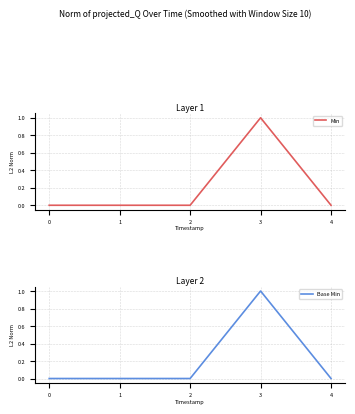

What is the difference between the maximum and minimum values in the Min series?

1